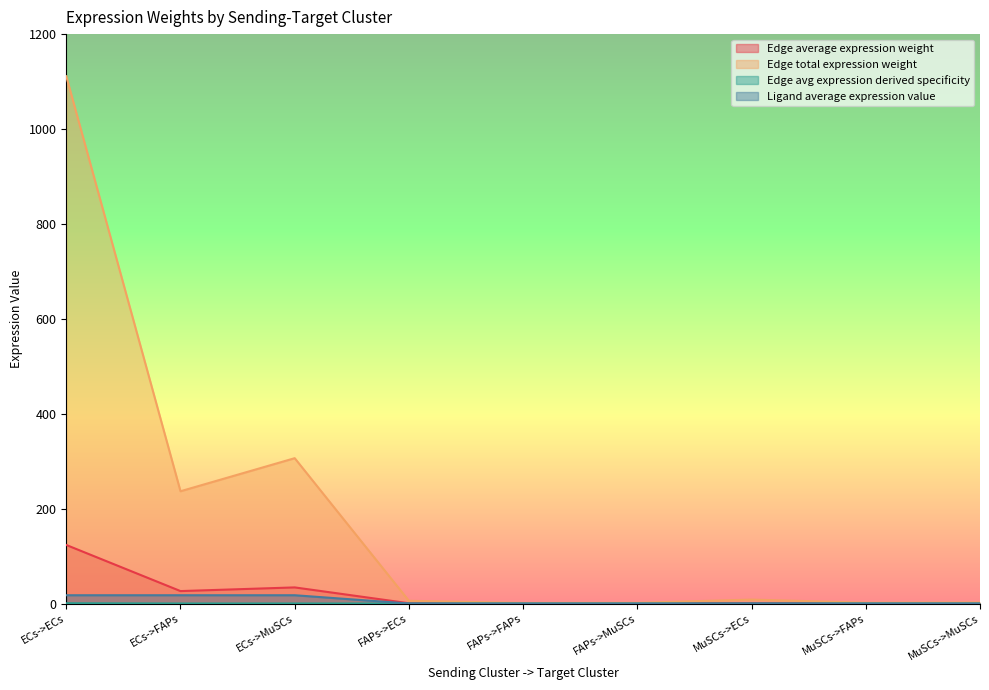

How many series are shown in this chart?

4